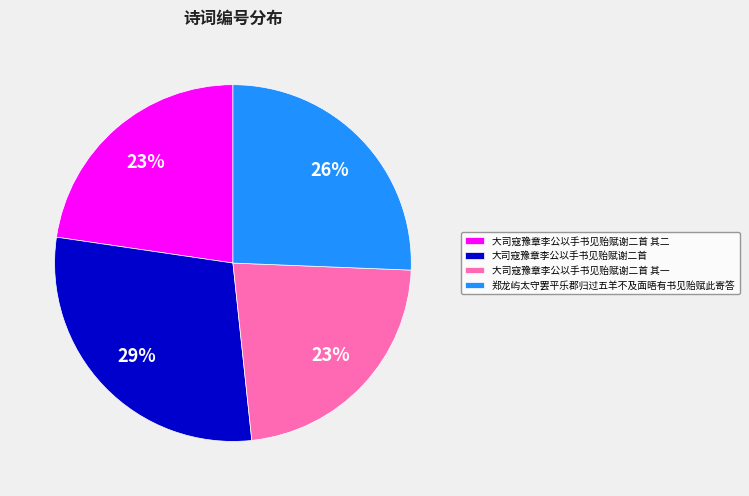

How many segments does this pie chart have?

4